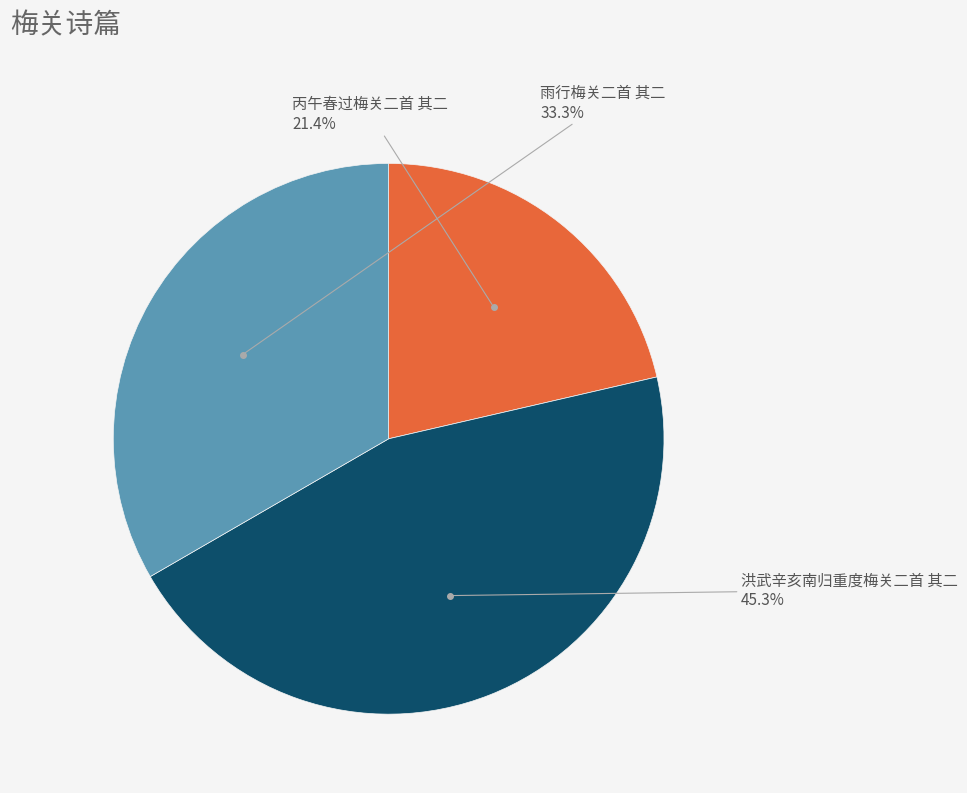

To the nearest percent, what is the difference between the 丙午春过梅关二首 其二 and 雨行梅关二首 其二 slice percentages?

12%